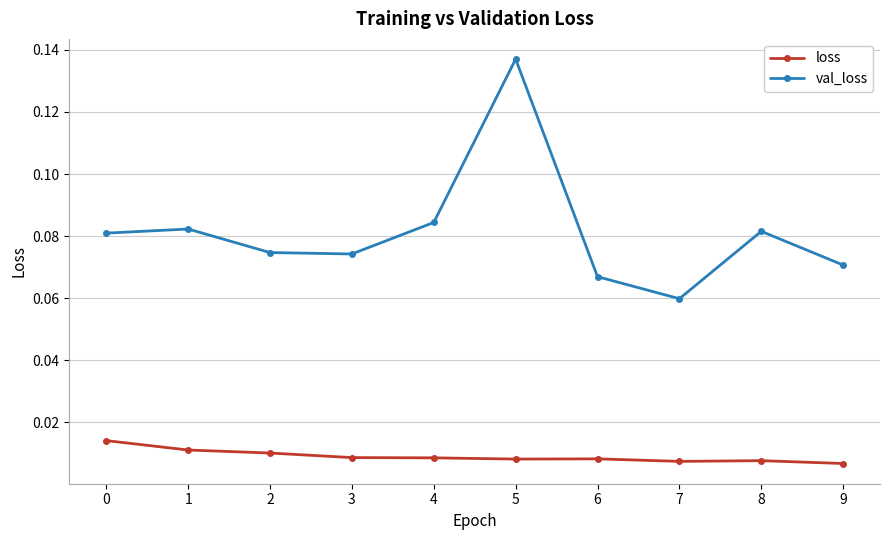

True or false: val_loss has a value of 0.0 at 8.

False